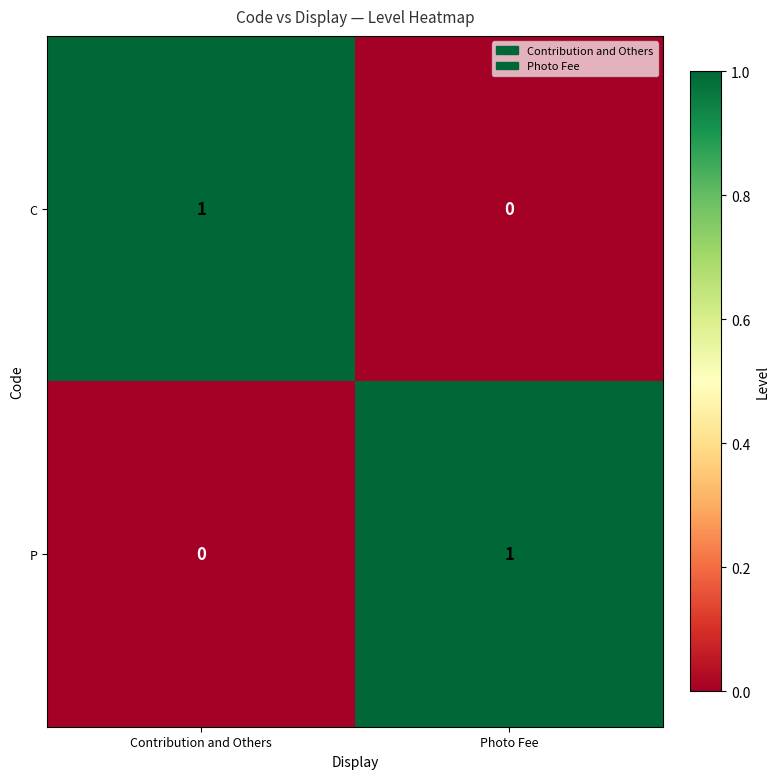

The C series shows 1 at Contribution and Others. True or false?

True